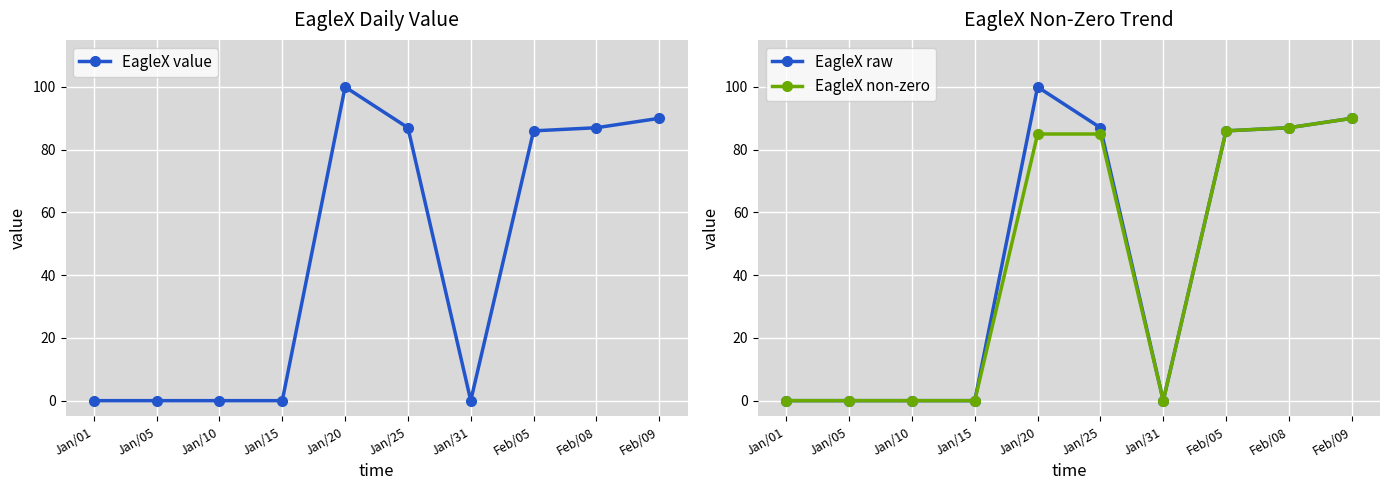

The value of EagleX raw at Jan/10 is -69. True or false?

False